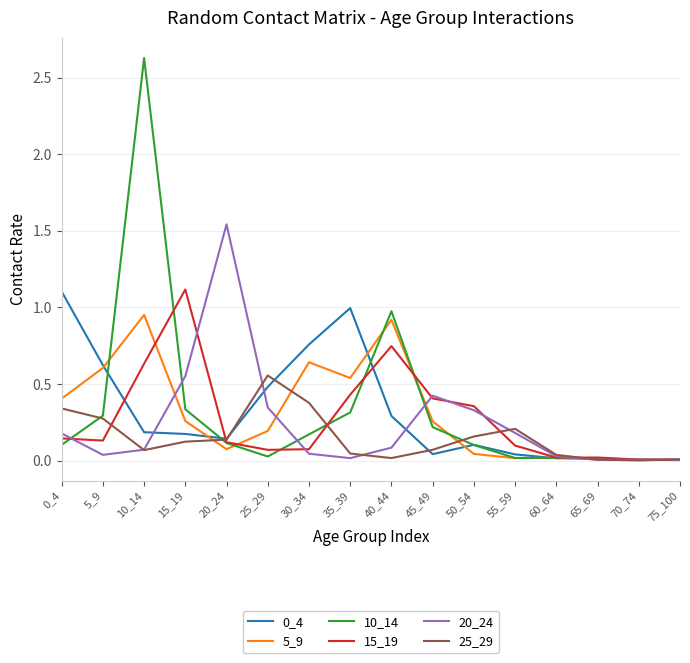

Which series has the widest spread of values?

10_14